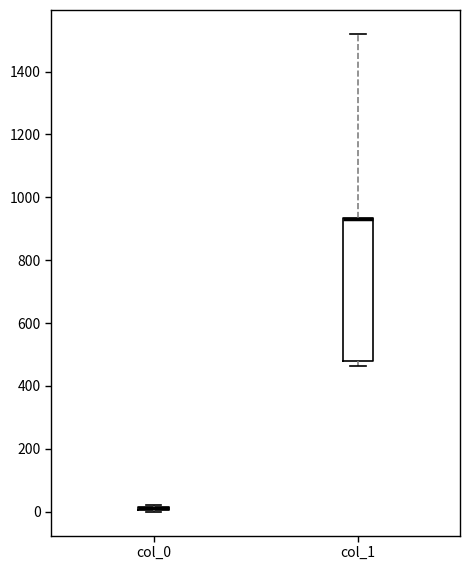

Where does the upper whisker of the box for col_1 end on the y-axis? The values are not printed on the chart, so give them approximately, as read against the axis.

1520